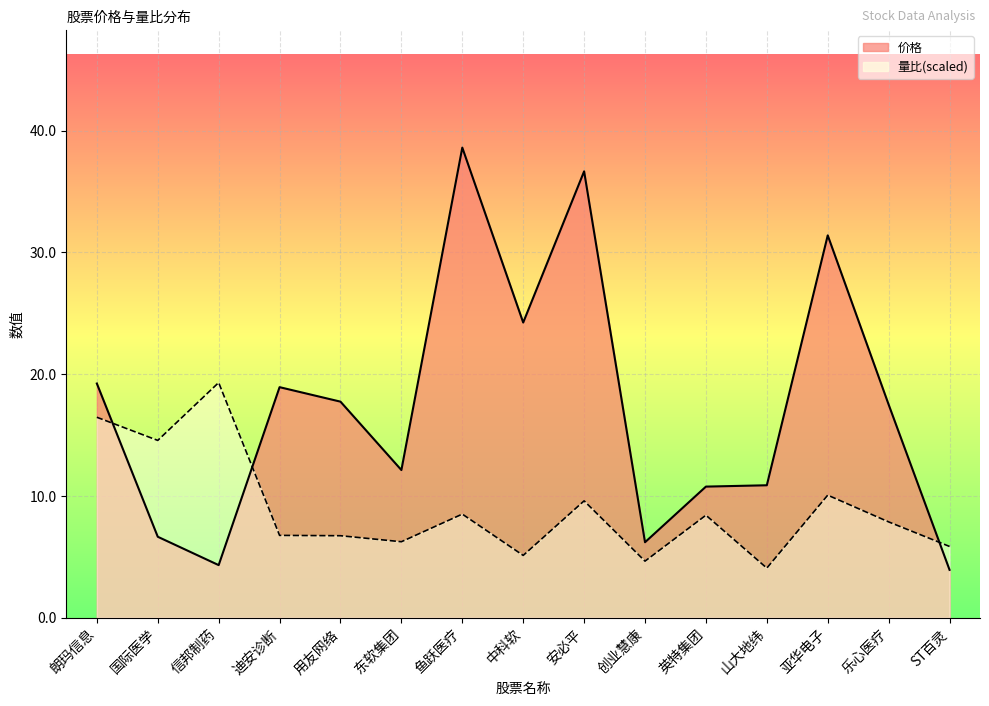

How many intersections are there between 价格 and 量比?

3